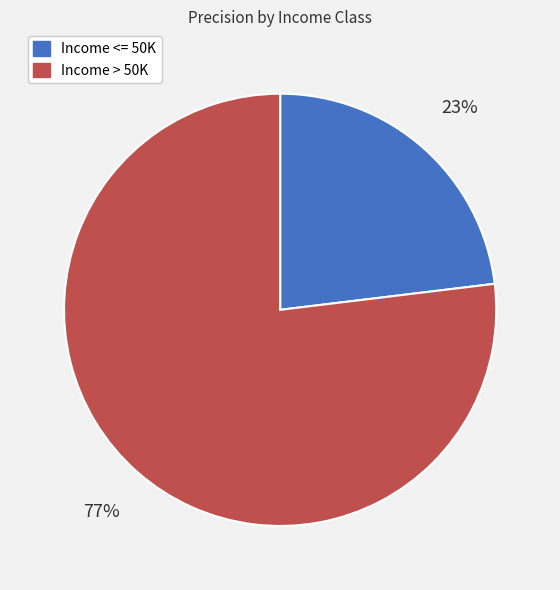

Which slice is the largest?

Income > 50K